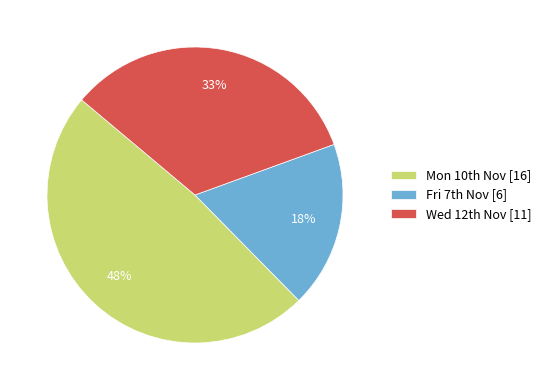

Does any single category account for the majority?

No